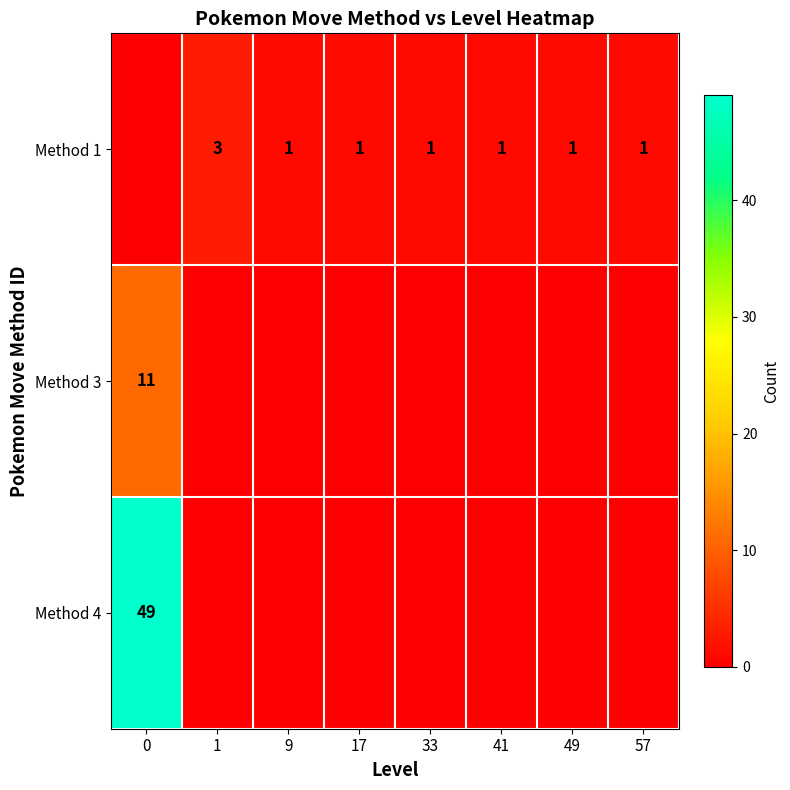

Is it true that Method 3 equals 0 at 17?

True